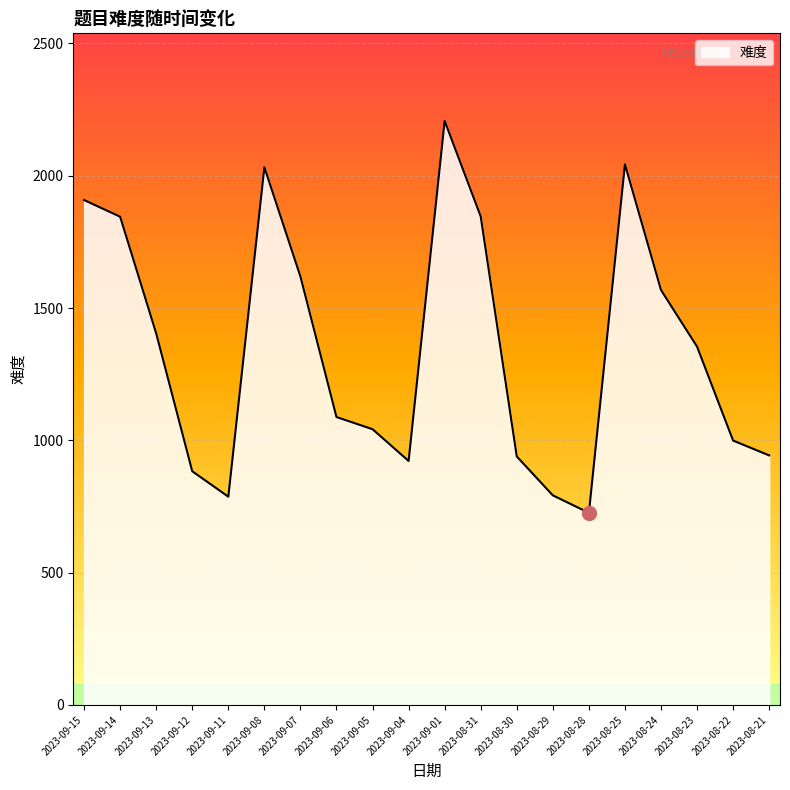

Which label corresponds to the largest value in the chart?

2023-09-01